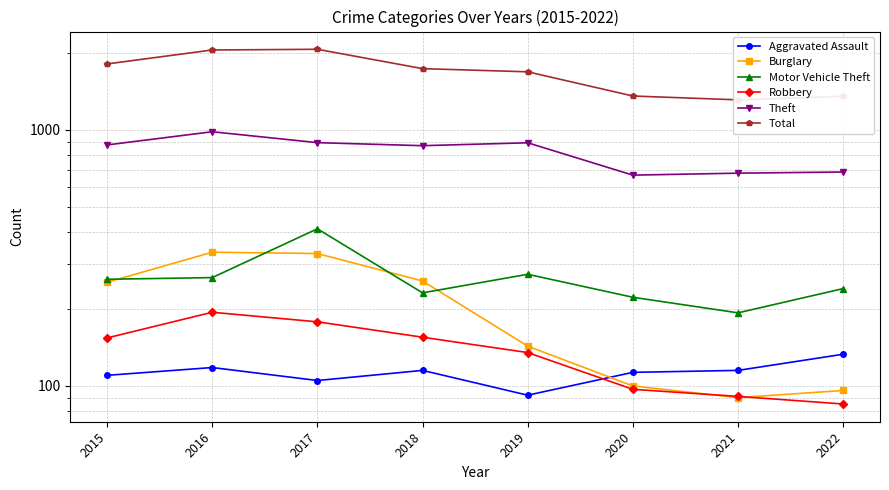

How many data points in Motor Vehicle Theft are above 261?

3